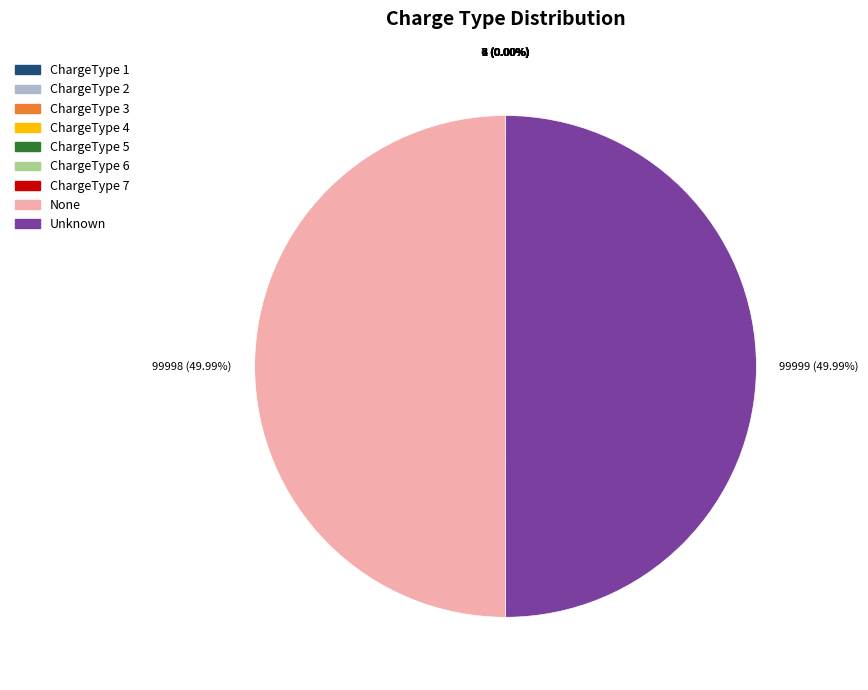

To the nearest percent, what is the average slice percentage?

11%